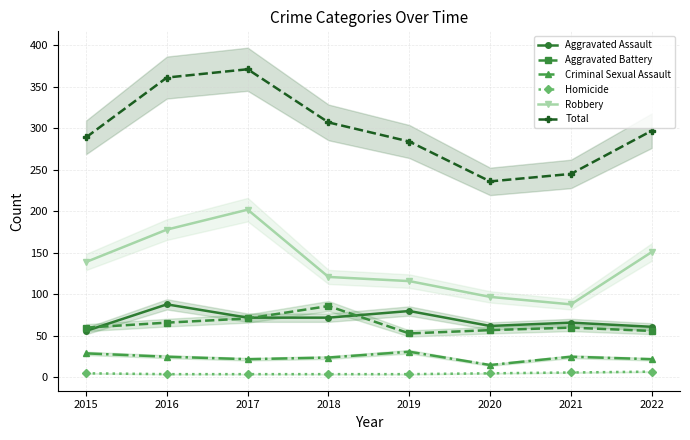

How many interior local peaks does the Total series have?

1